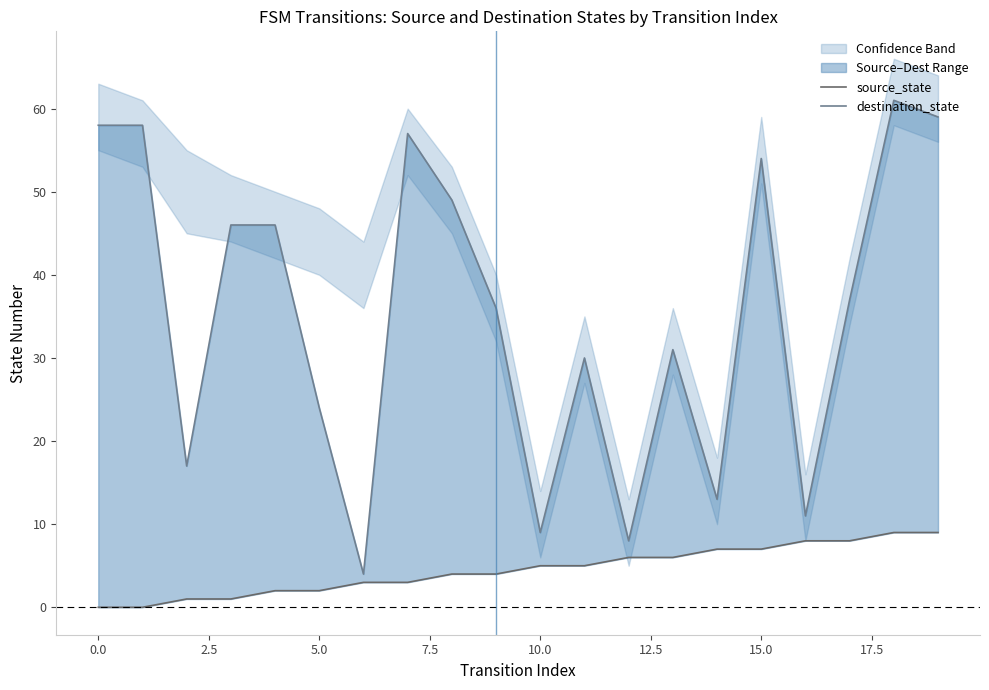

Read the destination_state value at 15.

54